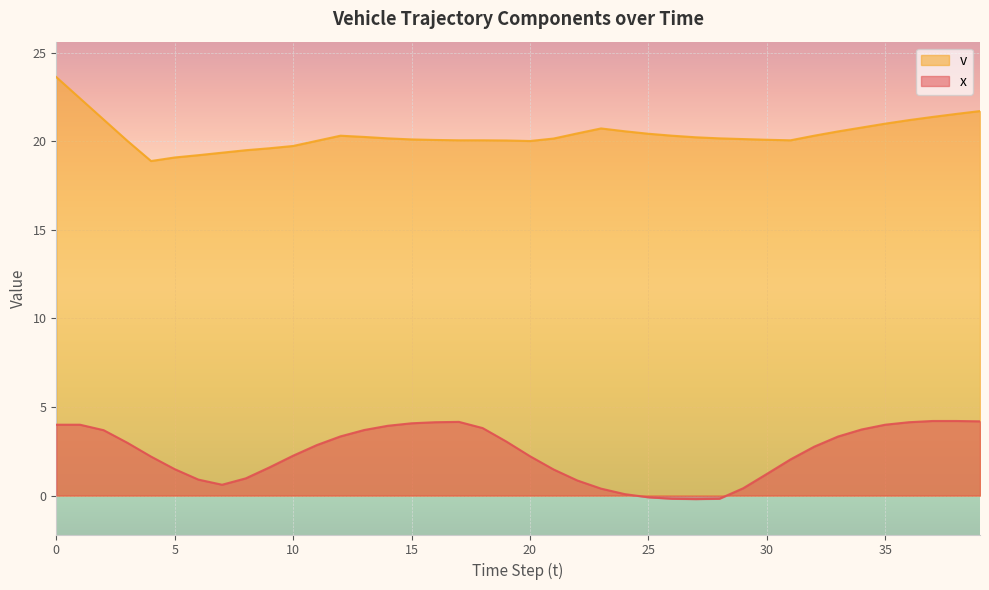

True or false: v has a value of 20.2 at 13.

True